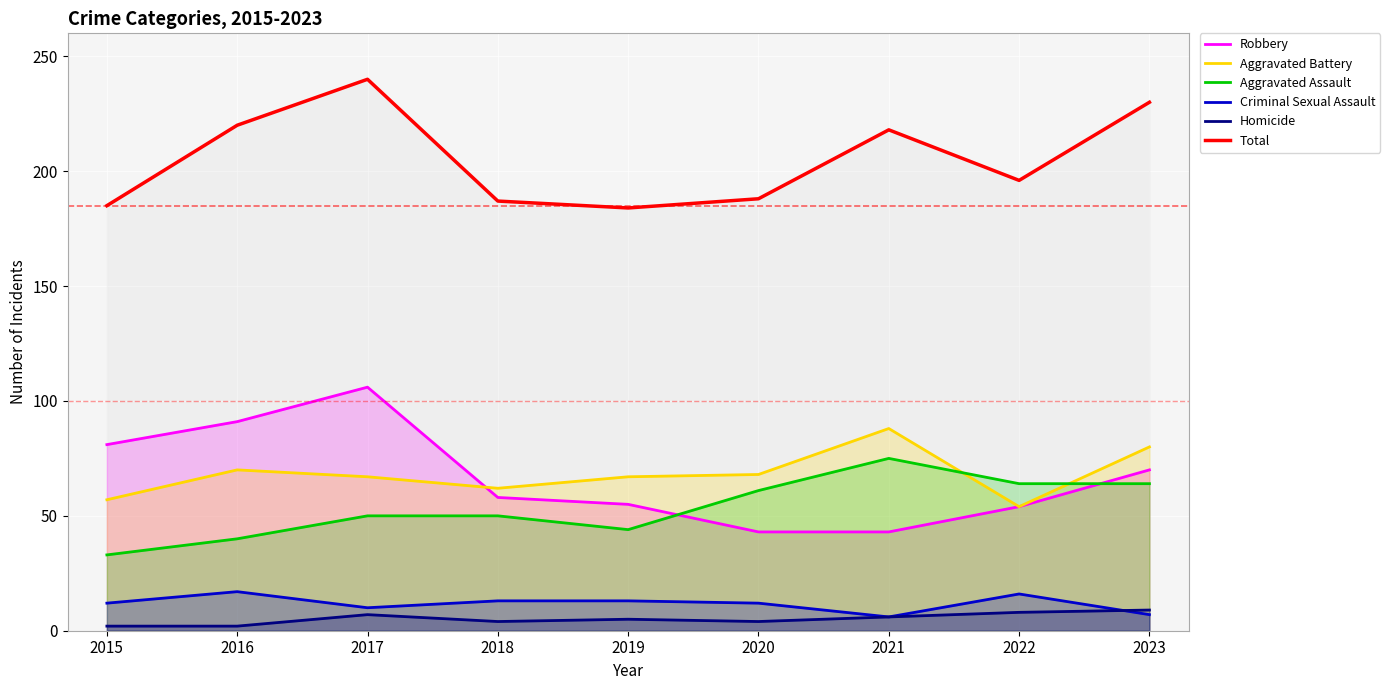

Between 2015 and 2016, which is larger?

2016